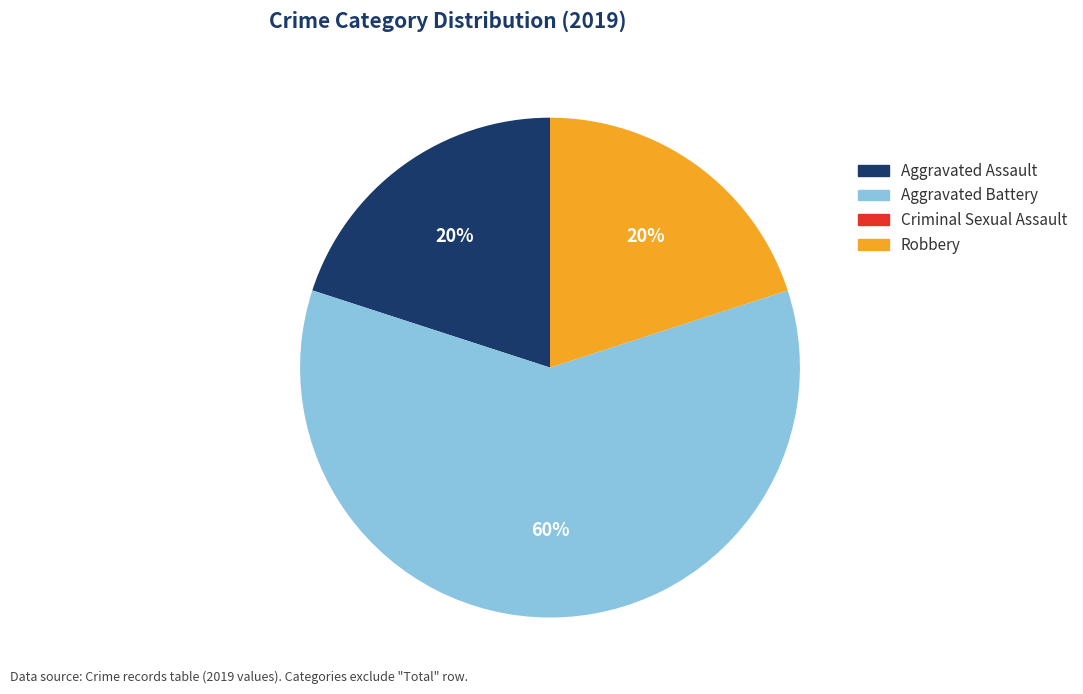

The Robbery slice represents 30% of the pie. True or false?

False